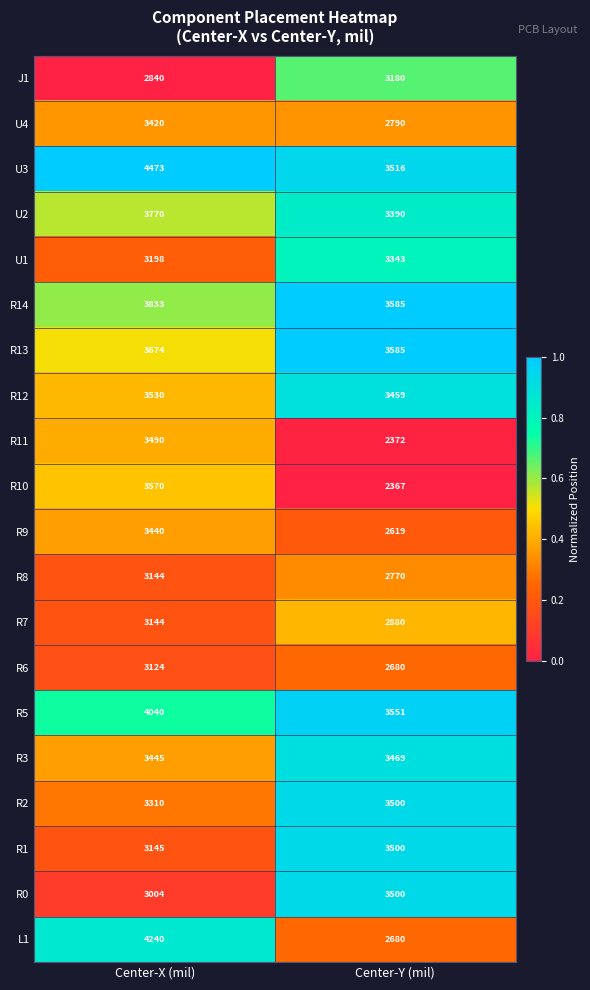

What value does the U2 series have at Center-X (mil), to the nearest 50?

3750